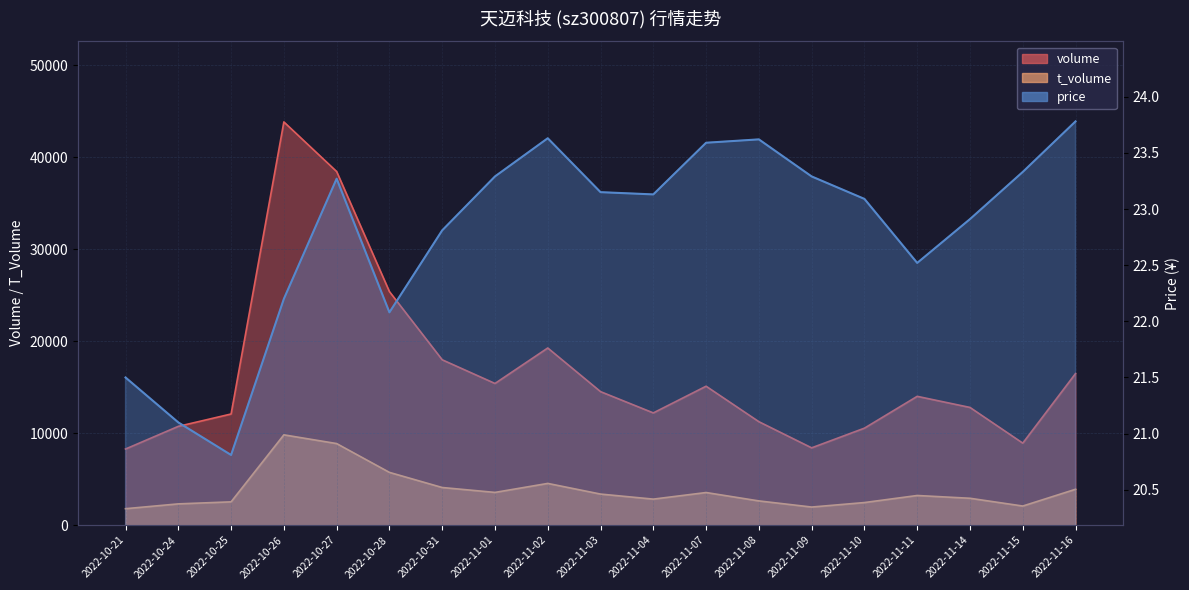

Where is the first local minimum for t_volume?

2022-11-01